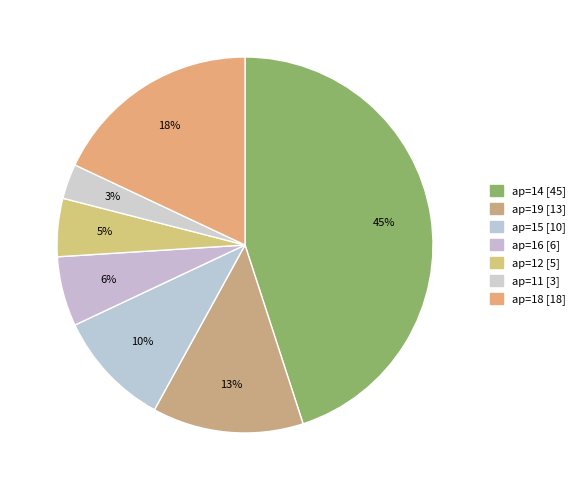

How many slices are in this pie chart?

7